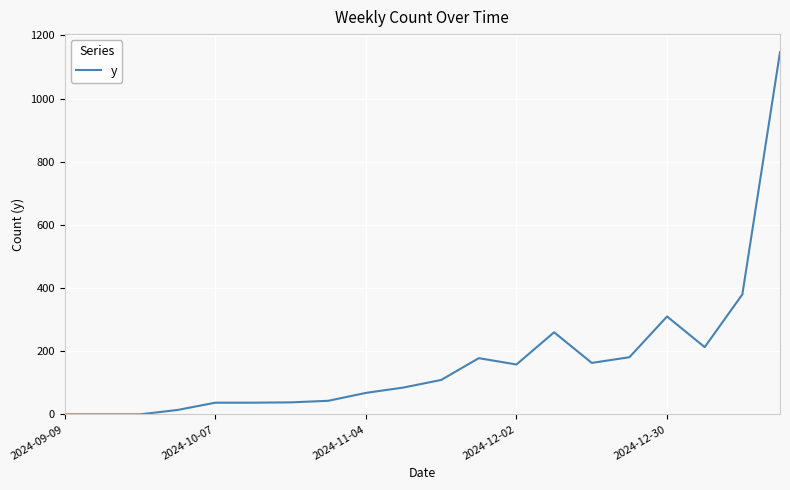

What is the greatest value displayed?

1147